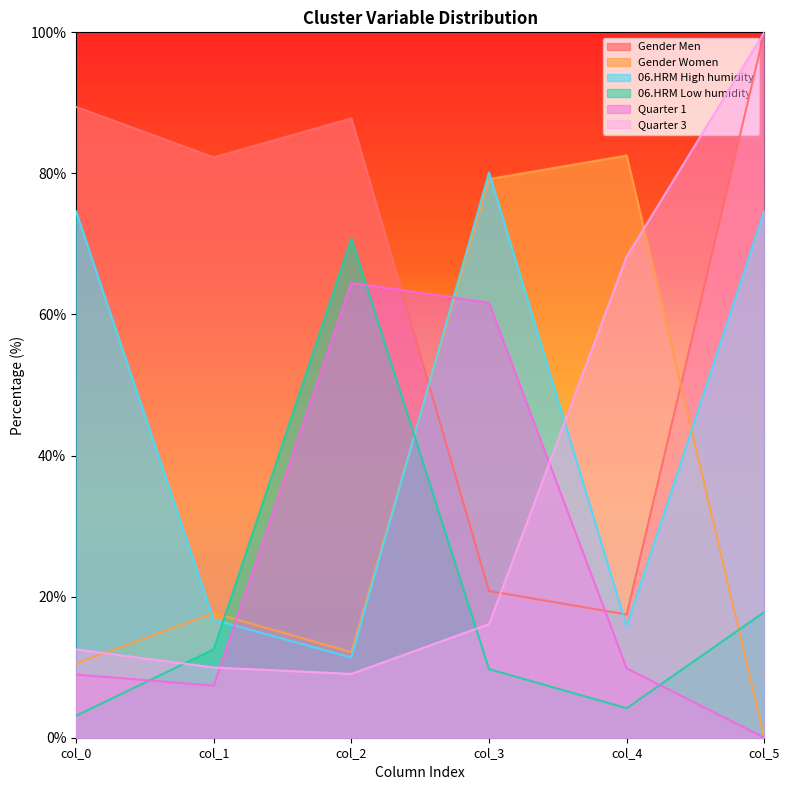

At which label does Quarter 1 first exceed 9?

col_2